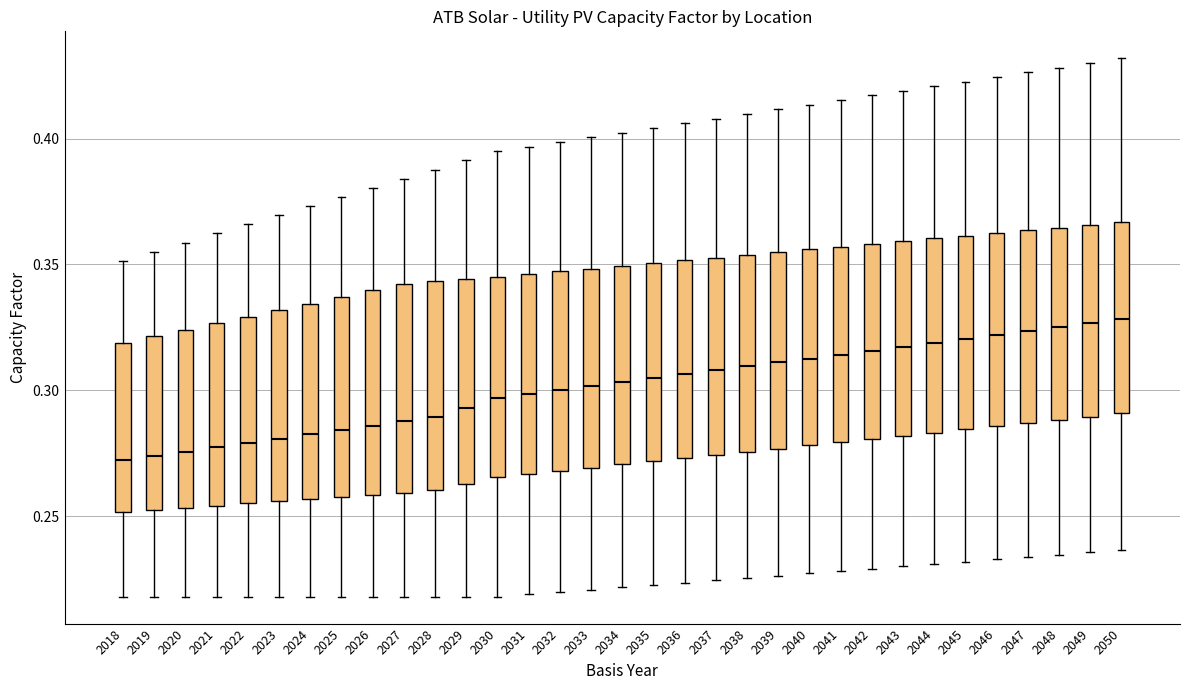

Where does the lower whisker of the box at x = 2032 end on the y-axis? The values are not printed on the chart, so give them approximately, as read against the axis.

0.220